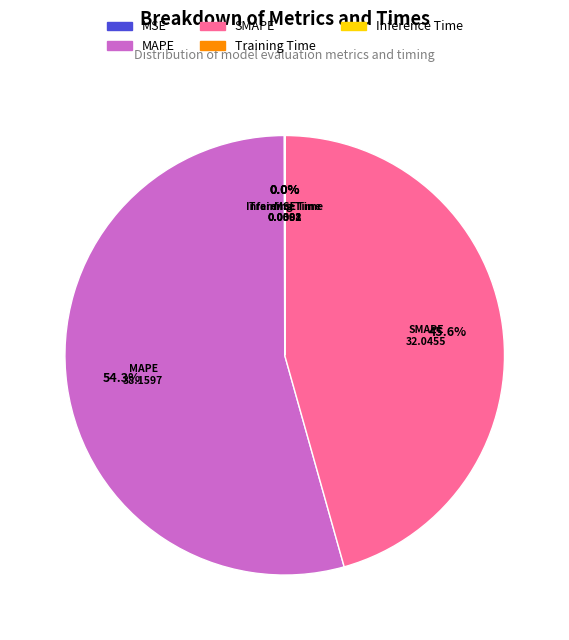

Which has a higher value, SMAPE or MAPE?

MAPE